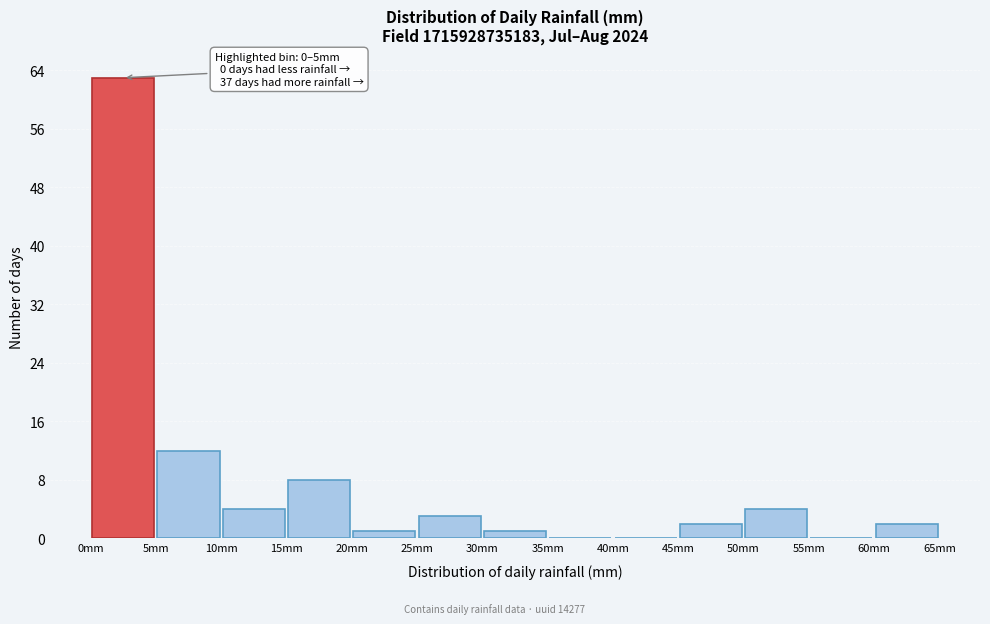

Which range on the x-axis has the tallest bar?

0 to 5